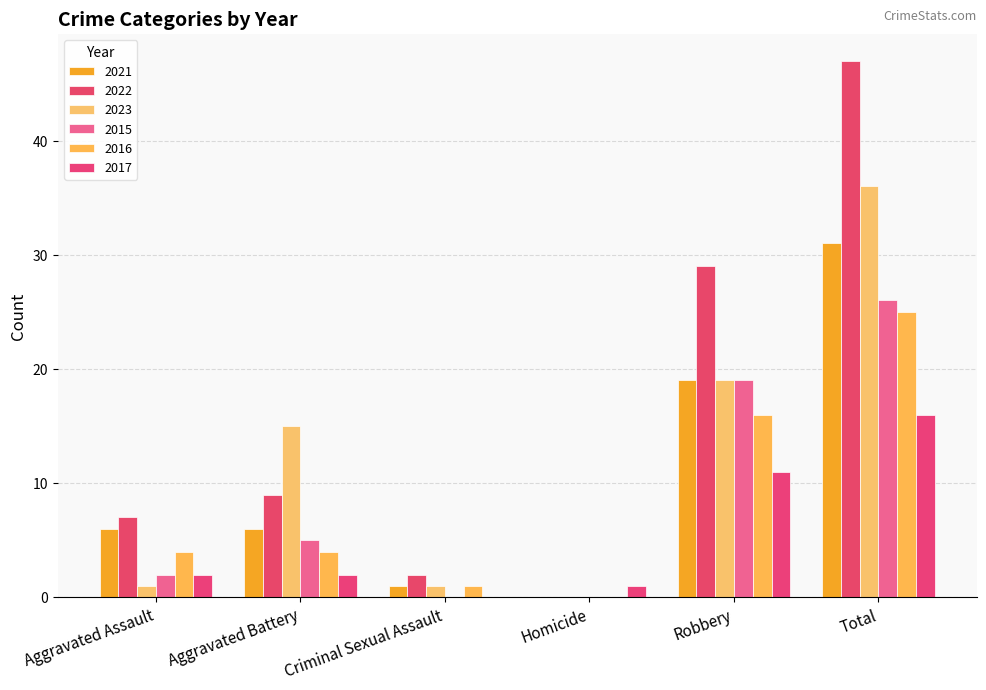

How many groups of bars are there?

6